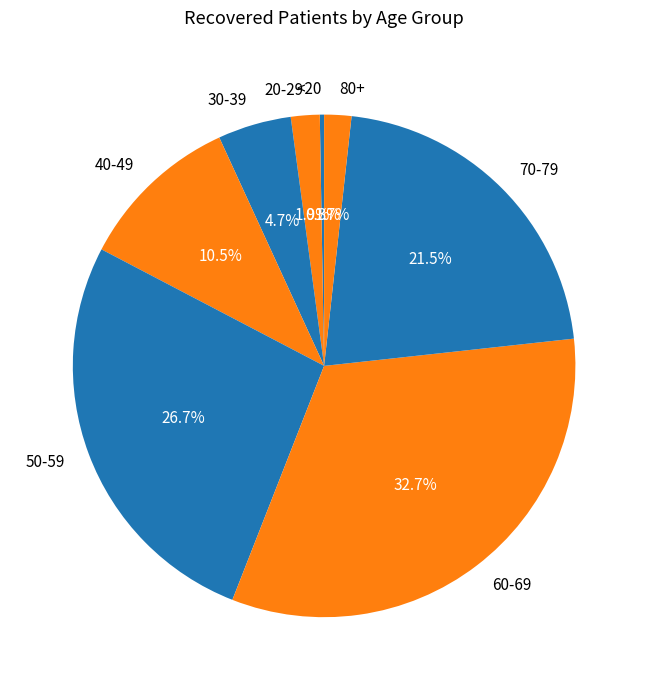

What portion of the pie excludes 60-69?

67.3%